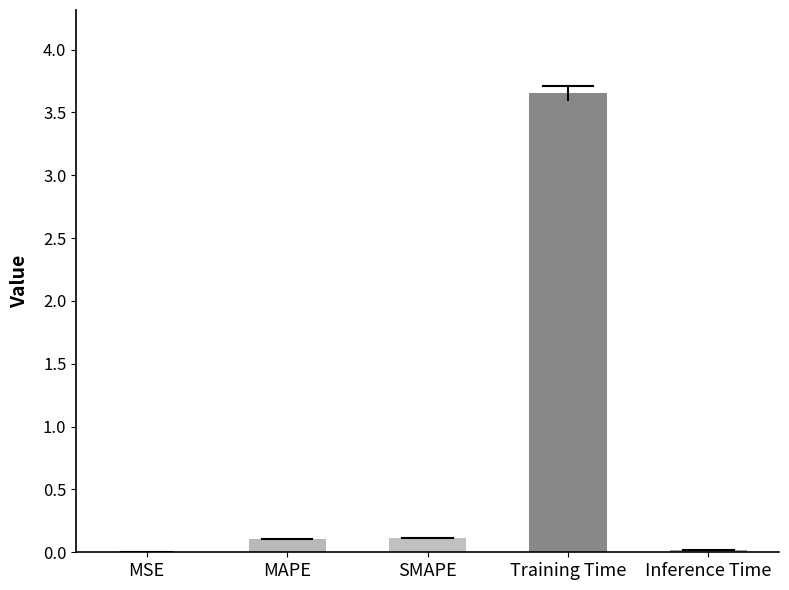

How many distinct data groups are displayed?

1